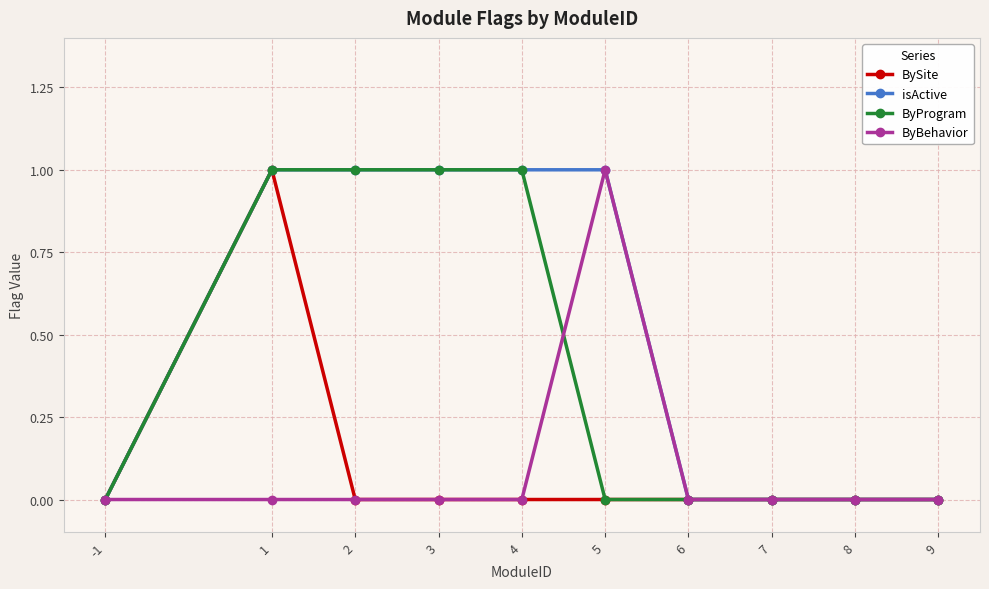

At which category is the sum across all series the highest?

1